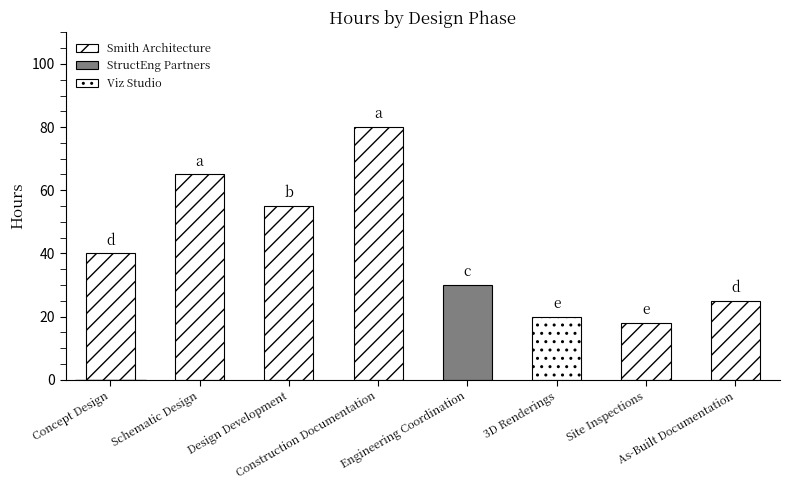

What is the value of the 3rd bar from the left?

55